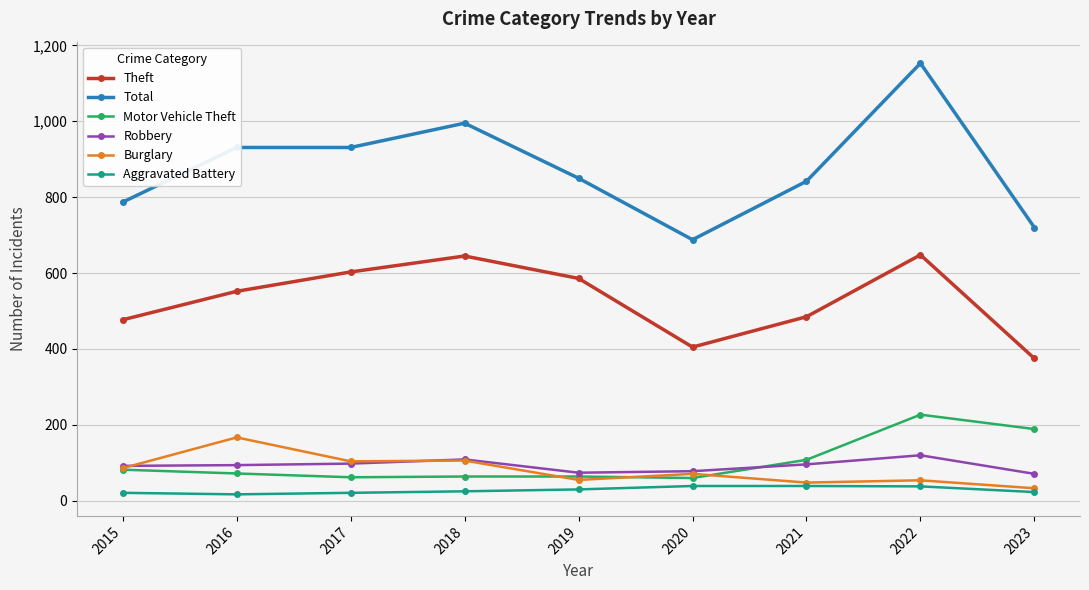

The value of Total at 2019 is 850. True or false?

True